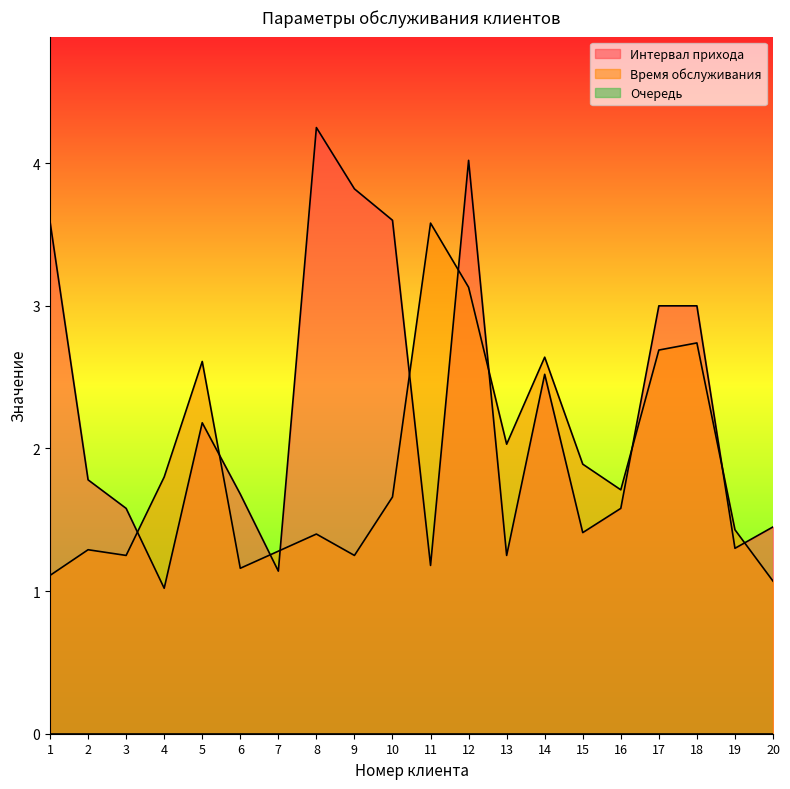

At which label does Интервал прихода reach its peak?

8